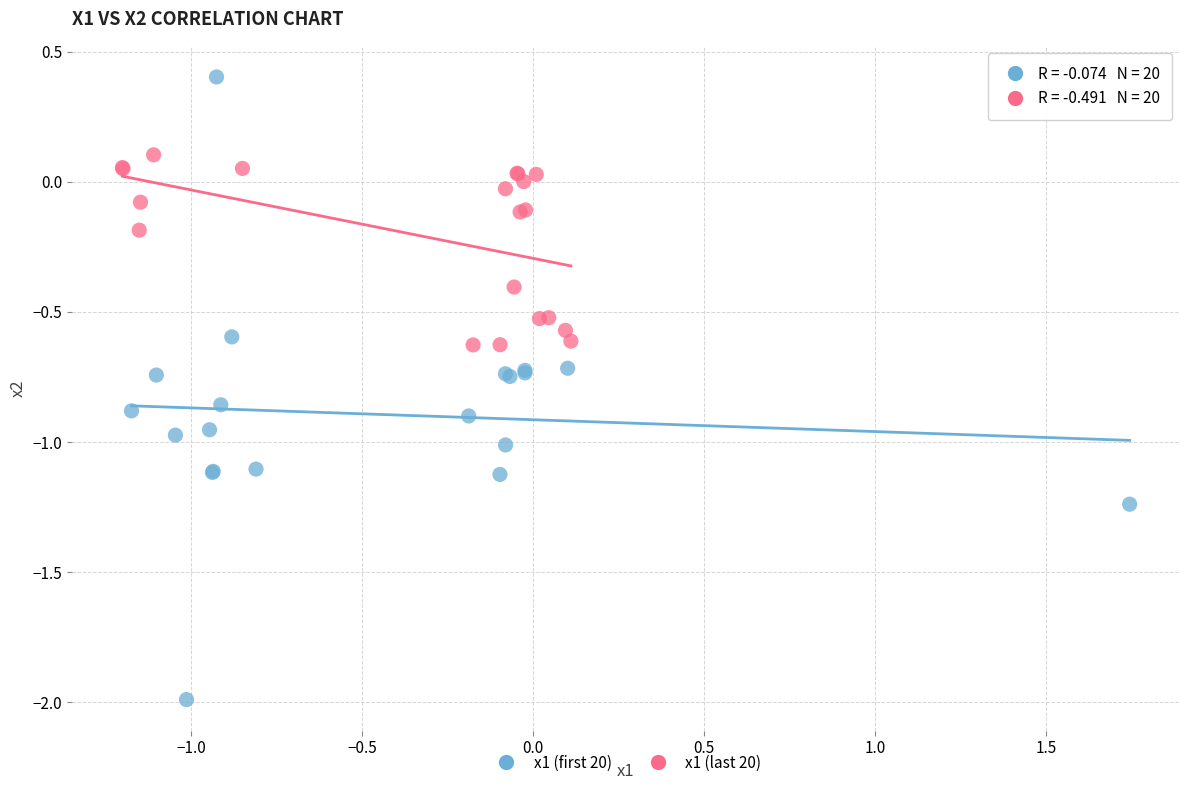

Which series reaches the minimum Y coordinate?

x1 (first 20)